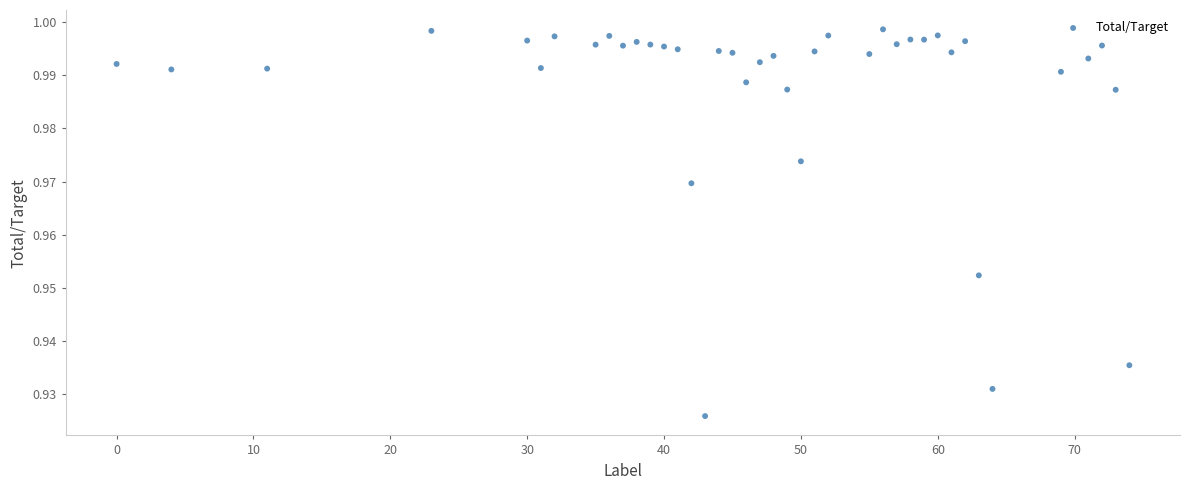

What is the range of X values (max minus min)?

74.0